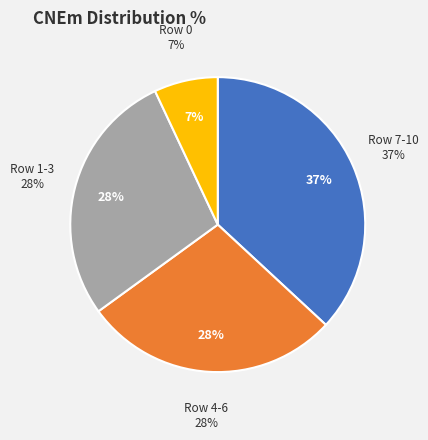

Does 7 represent more than half of the total?

No